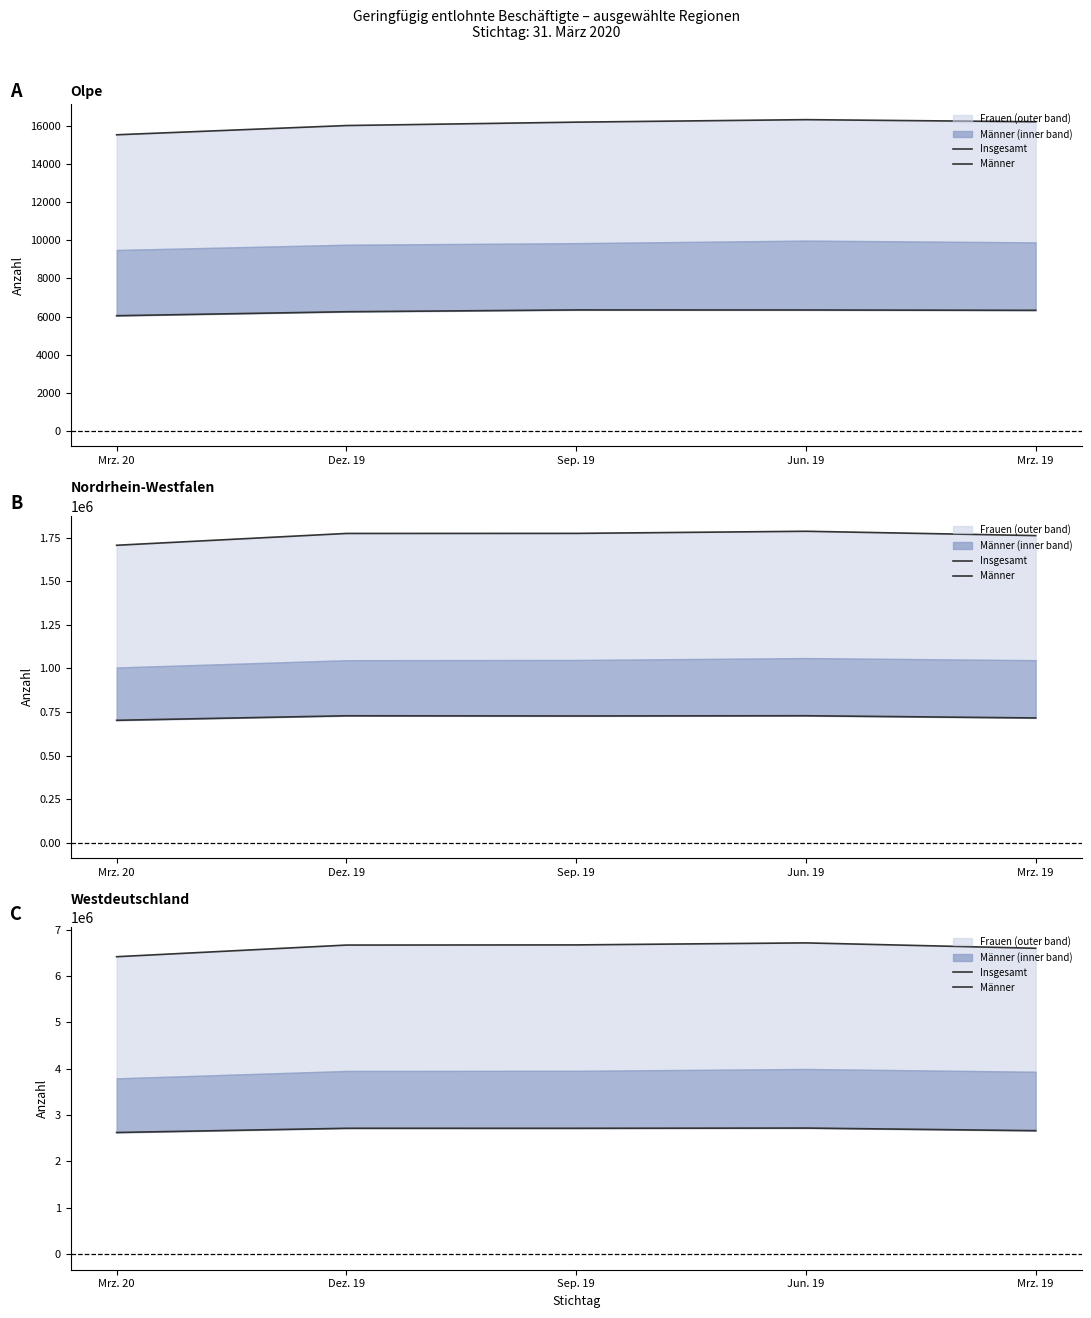

What is the total value across all series at Jun. 19?

9433058